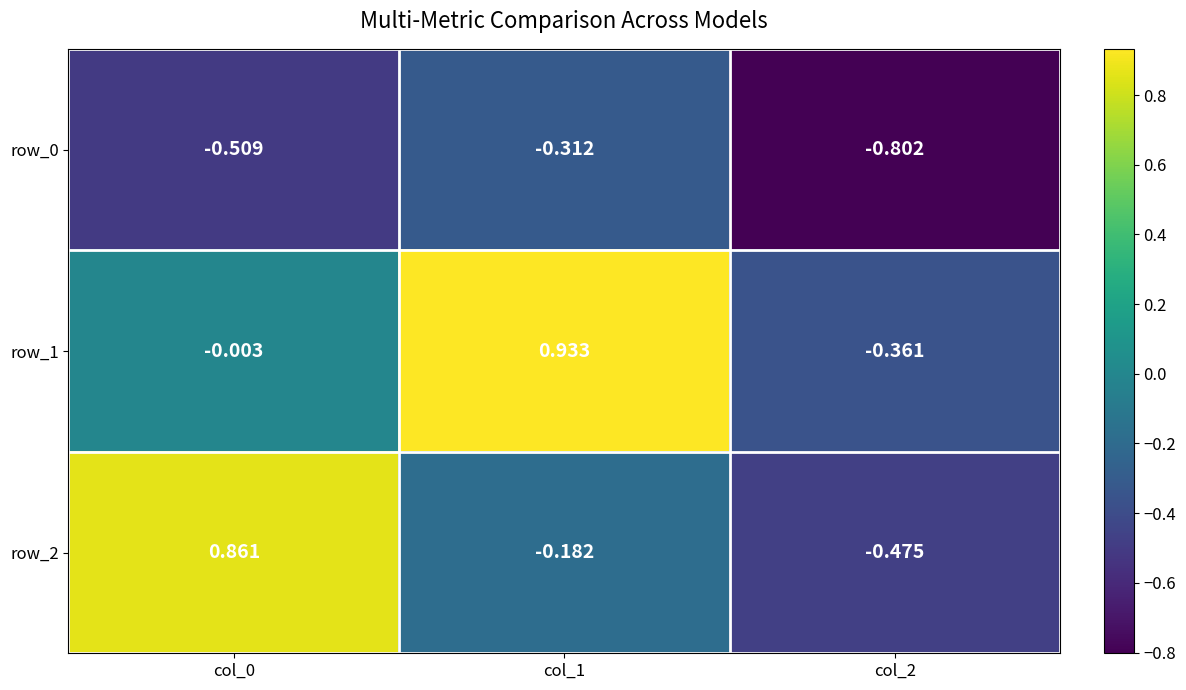

List the labels in order of row_1 value, smallest first.

col_2, col_0, col_1